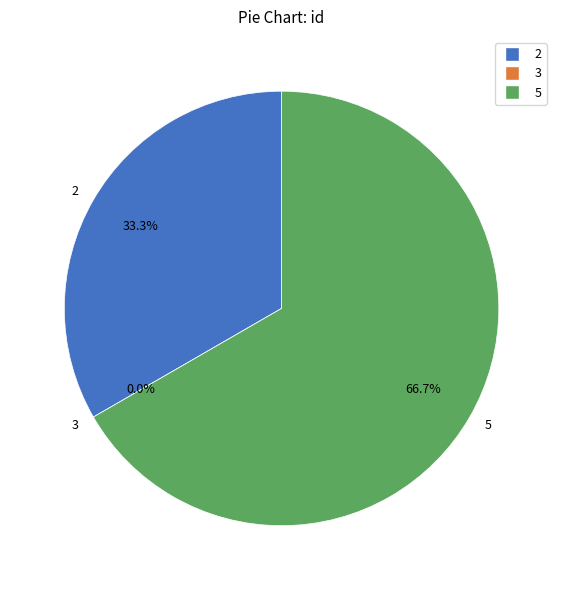

Does 5 account for over 50% of the chart?

Yes